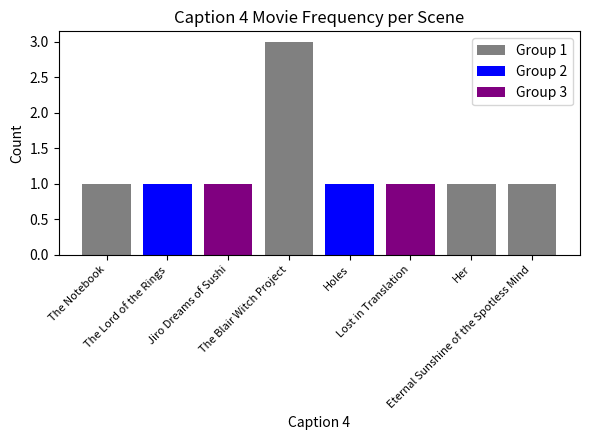

How many values exceed 1?

1